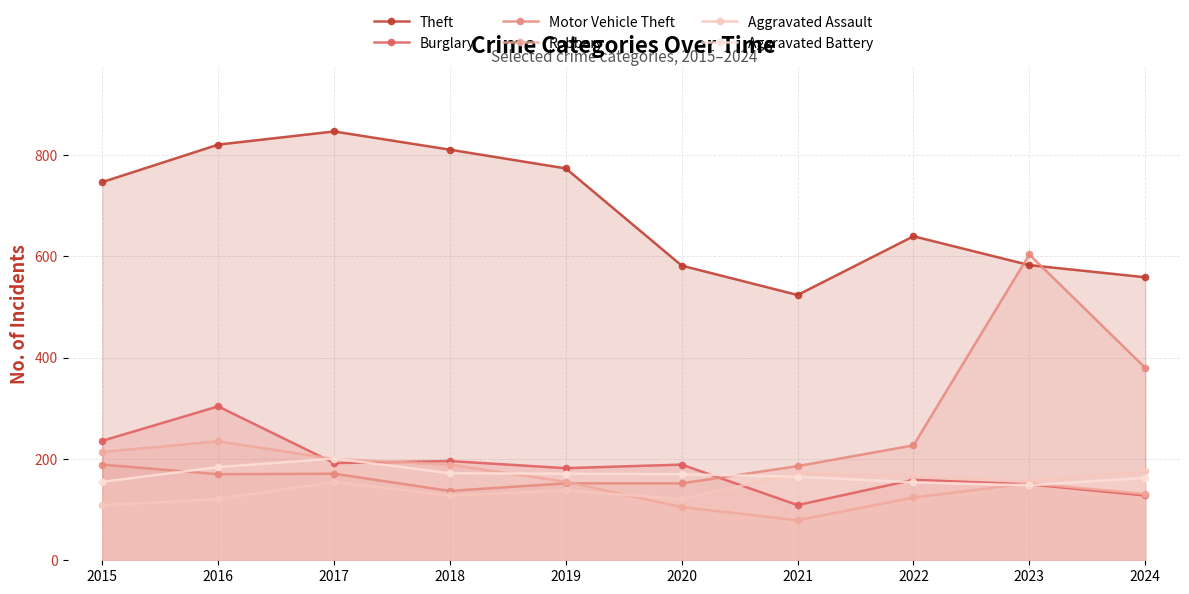

Reading right to left, transcribe all the data shown in this chart.

Theft: 559	583	640	524	582	774	811	847	821	747
Burglary: 128	150	159	109	189	182	196	192	304	236
Motor Vehicle Theft: 380	604	227	186	152	152	137	171	170	189
Robbery: 131	152	124	79	105	155	189	200	235	214
Aggravated Assault: 176	156	166	172	121	138	128	155	121	109
Aggravated Battery: 163	148	154	165	170	171	172	201	184	155